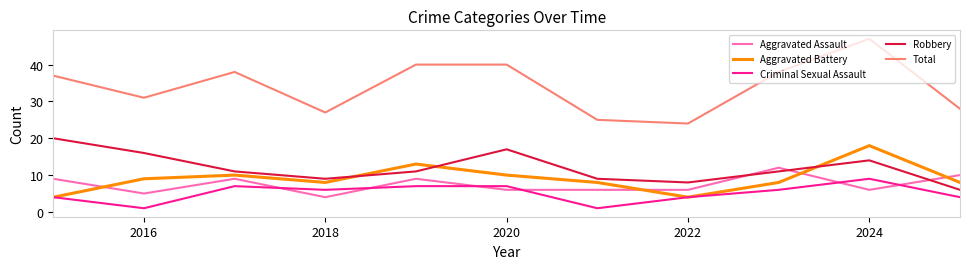

Which series has the largest range (max minus min)?

Total